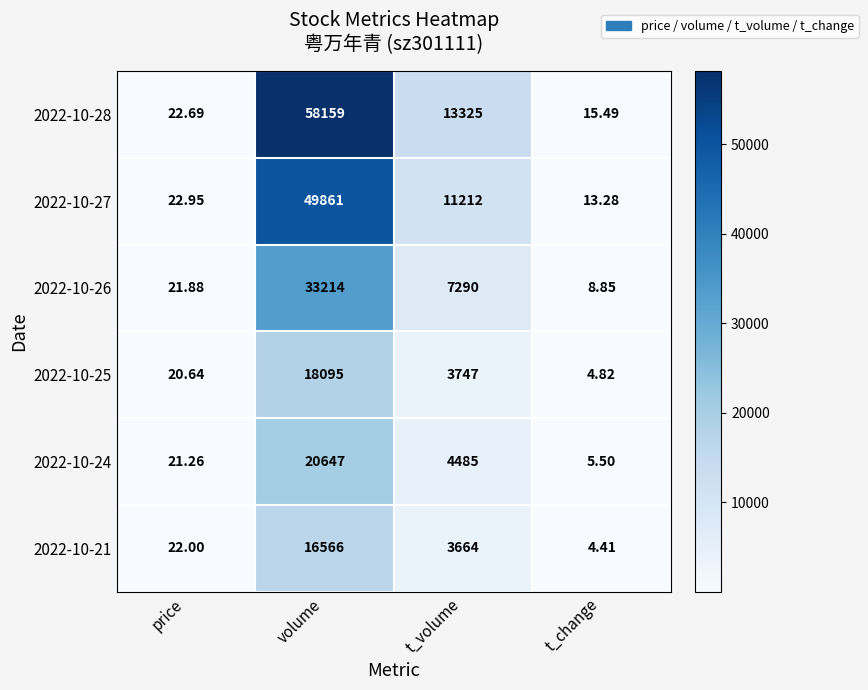

How many values in the 2022-10-26 series are below 7290?

2